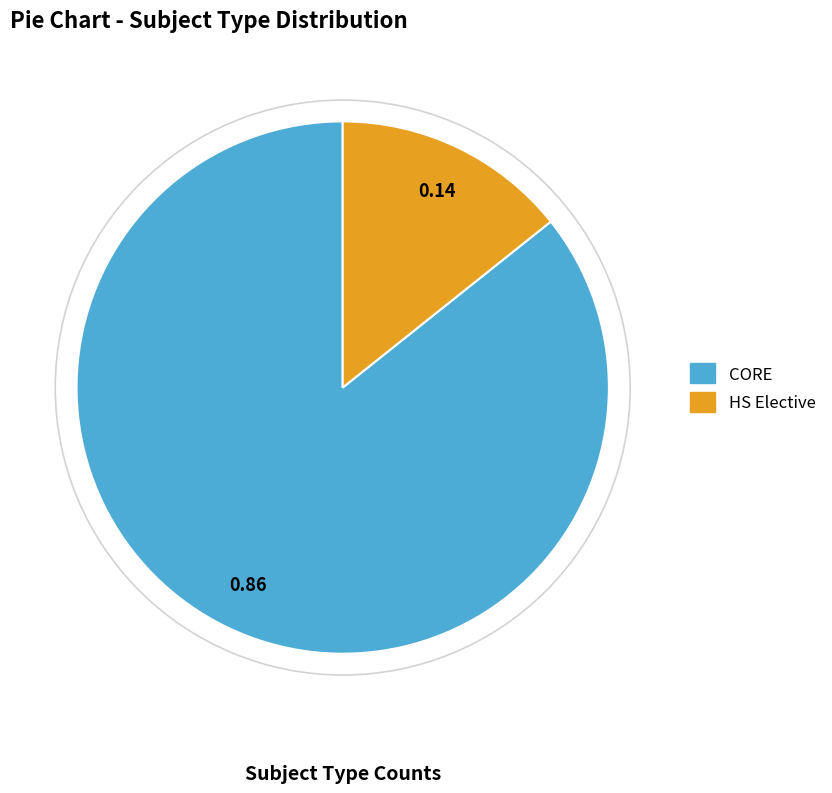

Combined, do CORE and HS Elective account for over 50%?

Yes